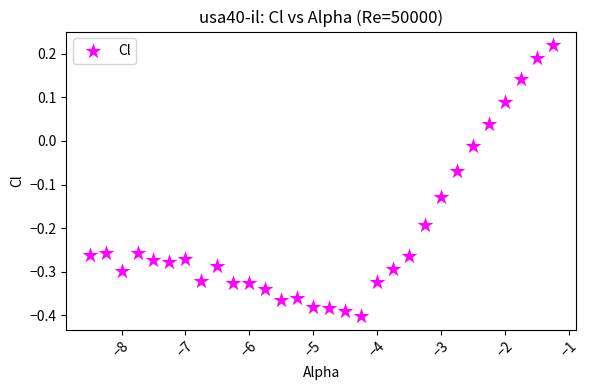

What is the range of X values (max minus min)?

7.2